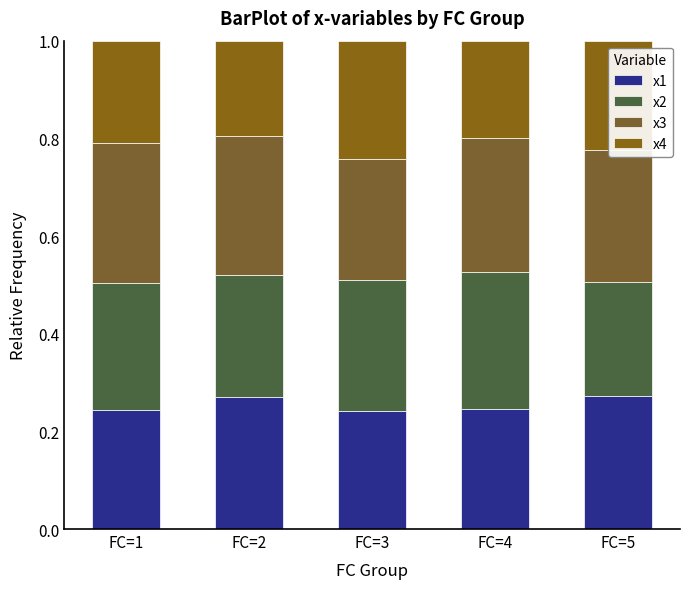

List the series in order of their peak value, lowest first.

x4, x1, x2, x3